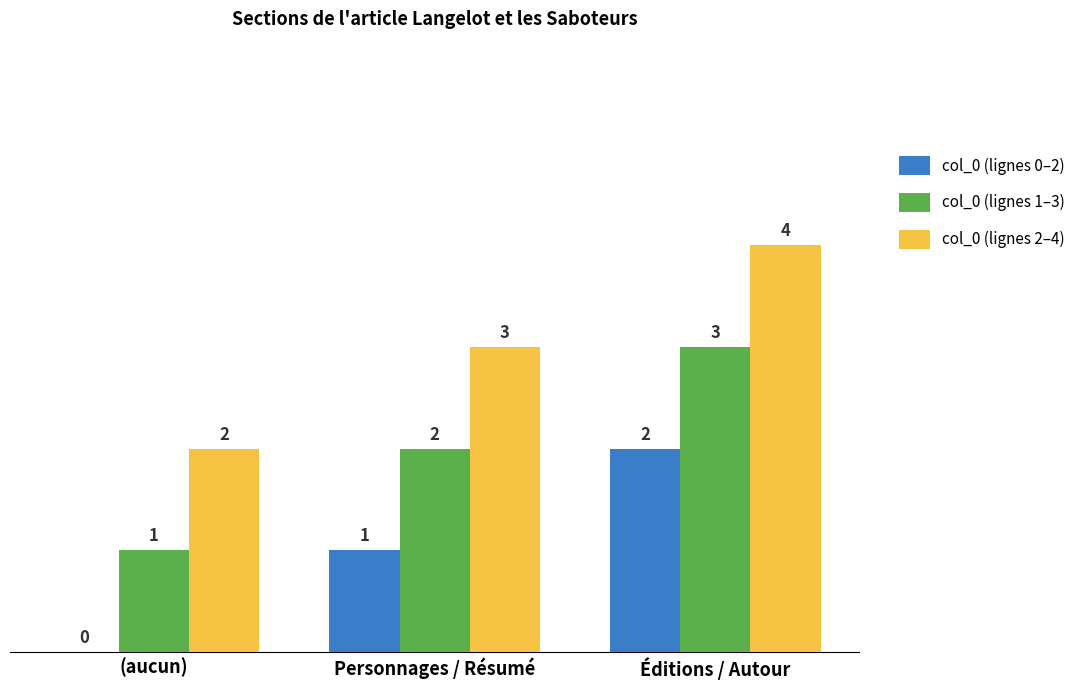

The col_0 (lignes 1–3) series shows 2 at Personnages / Résumé. True or false?

True